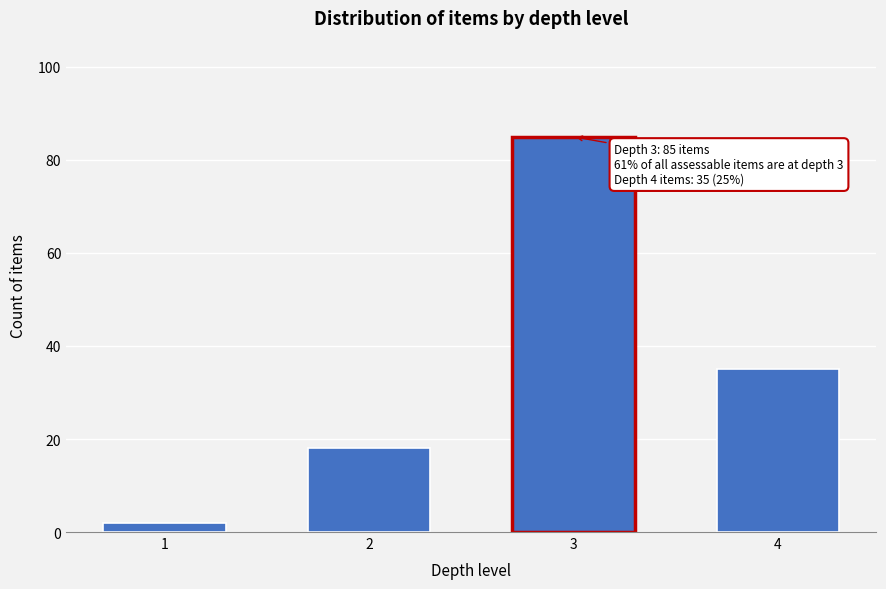

Reading left to right, transcribe all the data shown in this chart.

2	18	85	35